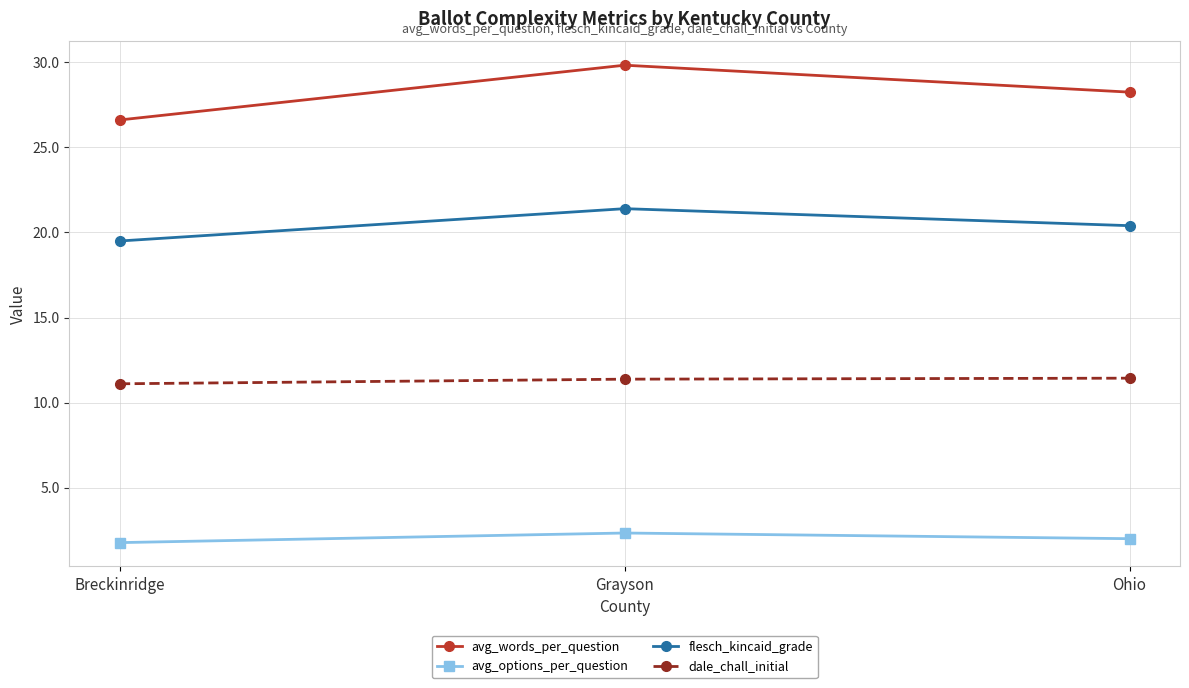

What is the highest value of the dale_chall_initial series?

11.4